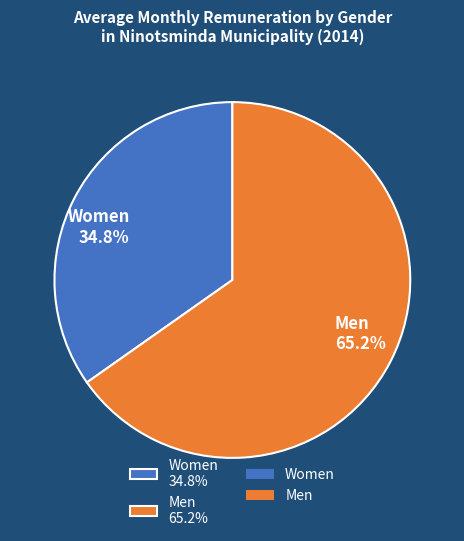

To the nearest percent, what portion does Women represent?

35%